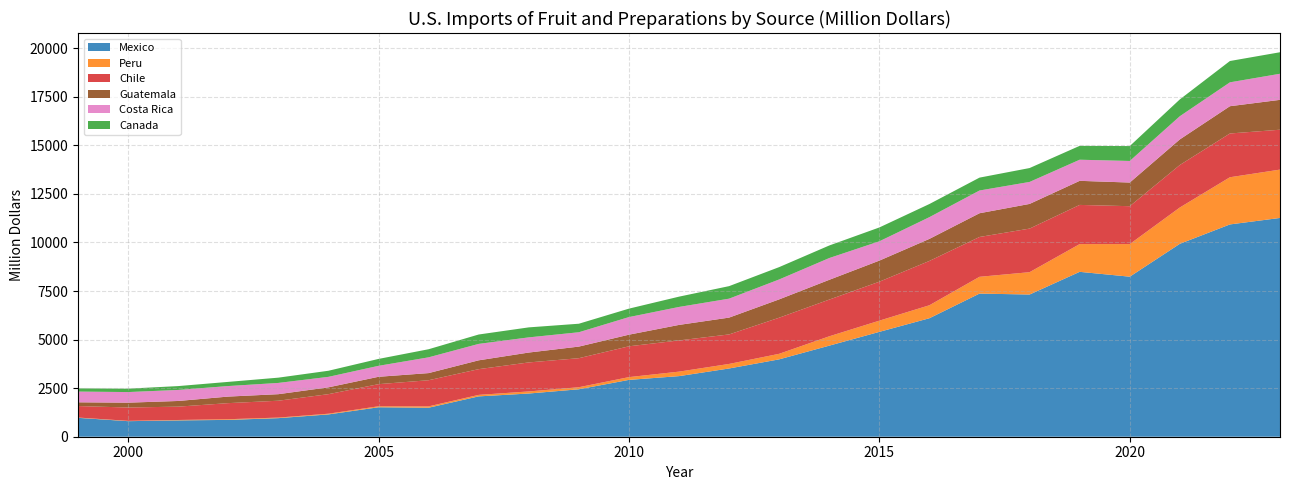

Reading left to right, extract all data points from this chart.

Mexico: 2023=11261.8	2022=10928.1	2021=9930.1	2020=8238.3	2019=8487.6	2018=7320.0	2017=7368.1	2016=6099.7	2015=5397.4	2014=4688.1	2013=3982.7	2012=3513.1	2011=3119.4	2010=2925.7	2009=2442.4	2008=2224.0	2007=2076.8	2006=1493.1	2005=1516.1	2004=1148.1	2003=956.4	2002=866.3	2001=840.1	2000=800.6	1999=972.7
Peru: 2023=2488.9	2022=2428.8	2021=1869.9	2020=1677.8	2019=1428.5	2018=1150.4	2017=863.9	2016=668.0	2015=577.1	2014=481.1	2013=285.7	2012=233.7	2011=231.2	2010=142.7	2009=105.3	2008=107.1	2007=76.7	2006=69.1	2005=51.0	2004=36.8	2003=29.0	2002=35.1	2001=21.5	2000=16.1	1999=15.0
Chile: 2023=2052.9	2022=2253.0	2021=2188.1	2020=1950.9	2019=2016.8	2018=2243.8	2017=2050.2	2016=2281.7	2015=2005.4	2014=1890.3	2013=1859.0	2012=1519.3	2011=1606.4	2010=1586.2	2009=1494.8	2008=1493.2	2007=1325.1	2006=1346.0	2005=1138.9	2004=1005.8	2003=868.4	2002=827.8	2001=687.2	2000=686.8	1999=591.8
Guatemala: 2023=1537.6	2022=1403.7	2021=1317.3	2020=1217.2	2019=1239.3	2018=1269.7	2017=1222.0	2016=1135.5	2015=1085.6	2014=1017.7	2013=943.2	2012=865.9	2011=798.7	2010=598.1	2009=597.2	2008=508.7	2007=454.3	2006=367.0	2005=379.2	2004=352.2	2003=336.2	2002=337.4	2001=291.5	2000=249.9	1999=192.1
Costa Rica: 2023=1342.7	2022=1229.4	2021=1193.6	2020=1111.2	2019=1087.1	2018=1131.9	2017=1170.7	2016=1119.0	2015=994.1	2014=1120.8	2013=1025.7	2012=975.1	2011=924.7	2010=905.9	2009=738.5	2008=781.0	2007=846.0	2006=811.8	2005=564.3	2004=539.4	2003=579.5	2002=542.2	2001=568.2	2000=545.8	1999=552.4
Canada: 2023=1107.7	2022=1097.4	2021=865.6	2020=766.3	2019=713.9	2018=714.6	2017=662.7	2016=675.4	2015=712.7	2014=645.8	2013=634.9	2012=644.5	2011=529.7	2010=434.7	2009=438.5	2008=514.8	2007=482.7	2006=416.3	2005=355.2	2004=313.6	2003=271.1	2002=214.1	2001=198.1	2000=174.4	1999=166.1